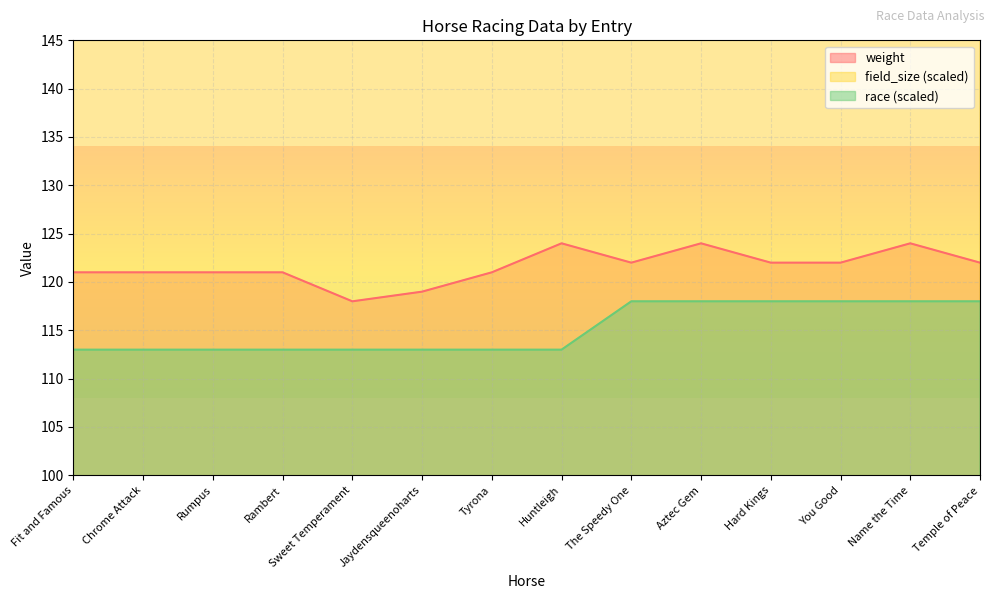

Count the weight values in the range 121 to 122.

9